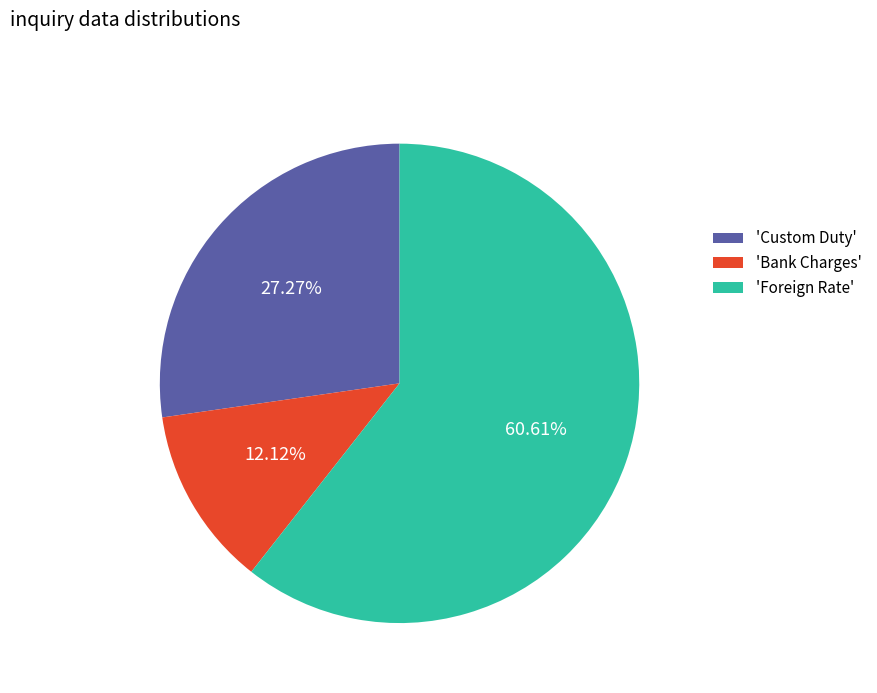

What is the largest slice in the pie chart?

'Foreign Rate'